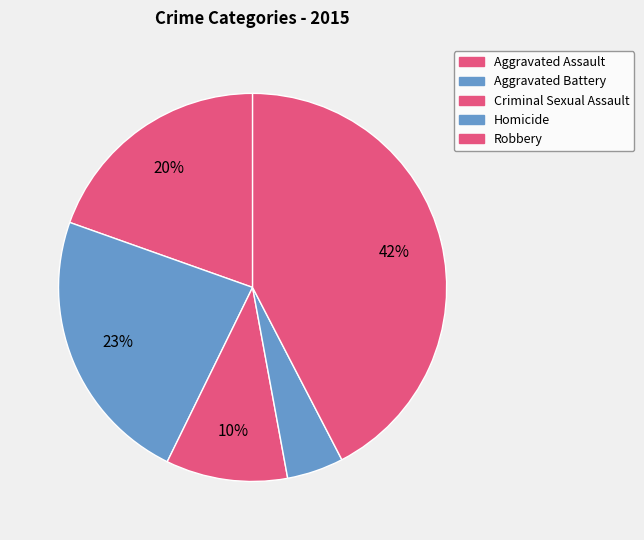

Which has a higher value, Homicide or Criminal Sexual Assault?

Criminal Sexual Assault